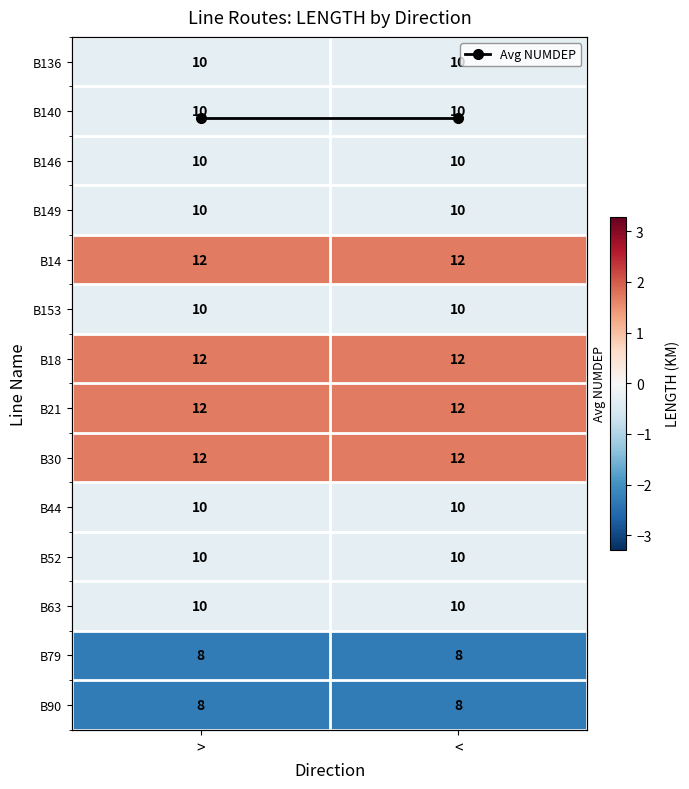

Which series changed the most between > and <?

Avg NUMDEP